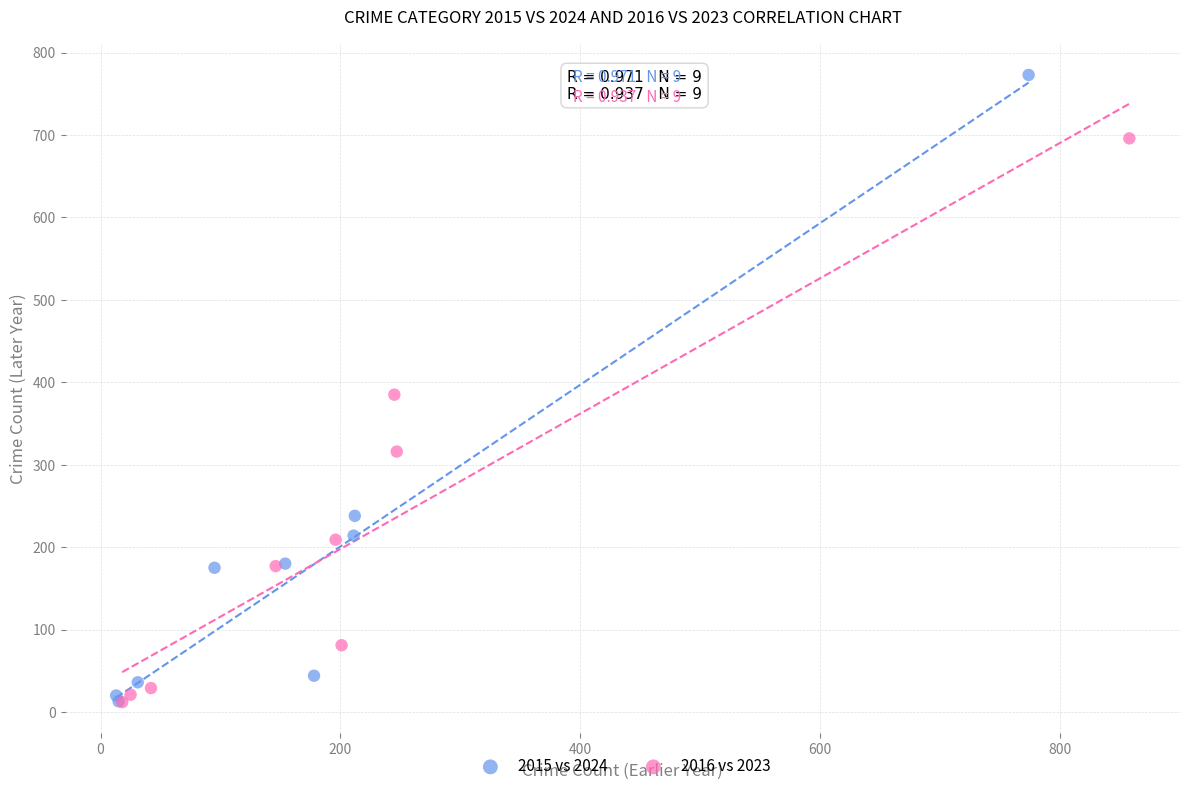

Which series has the largest Y range (max minus min)?

2015 vs 2024